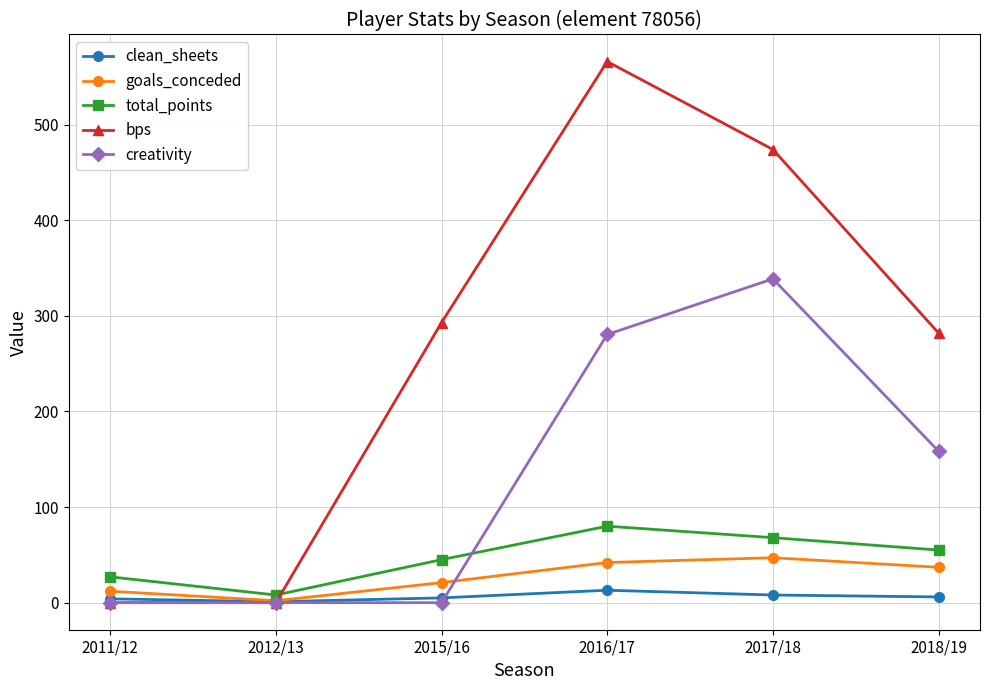

What is the maximum value shown in the chart?

566.0